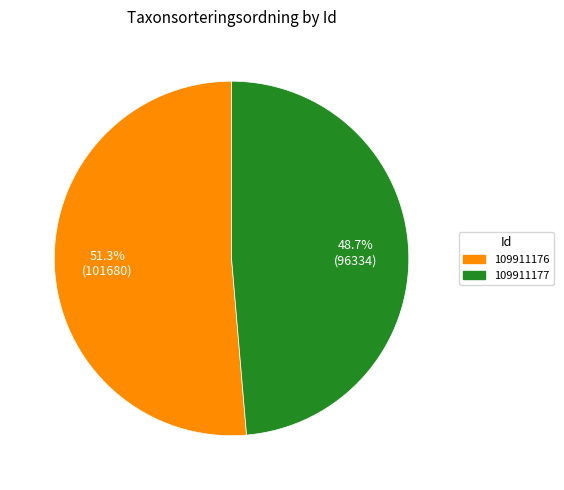

Is there any slice that represents more than half of the pie?

Yes